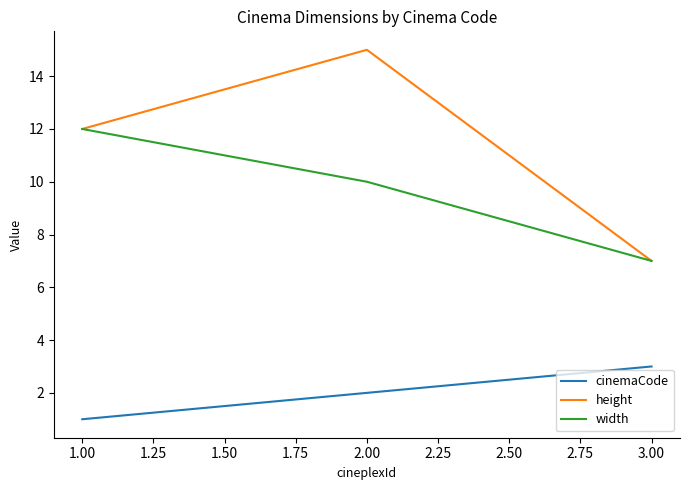

Reading left to right, transcribe all the data shown in this chart.

cinemaCode: 1	2	3
height: 12	15	7
width: 12	10	7